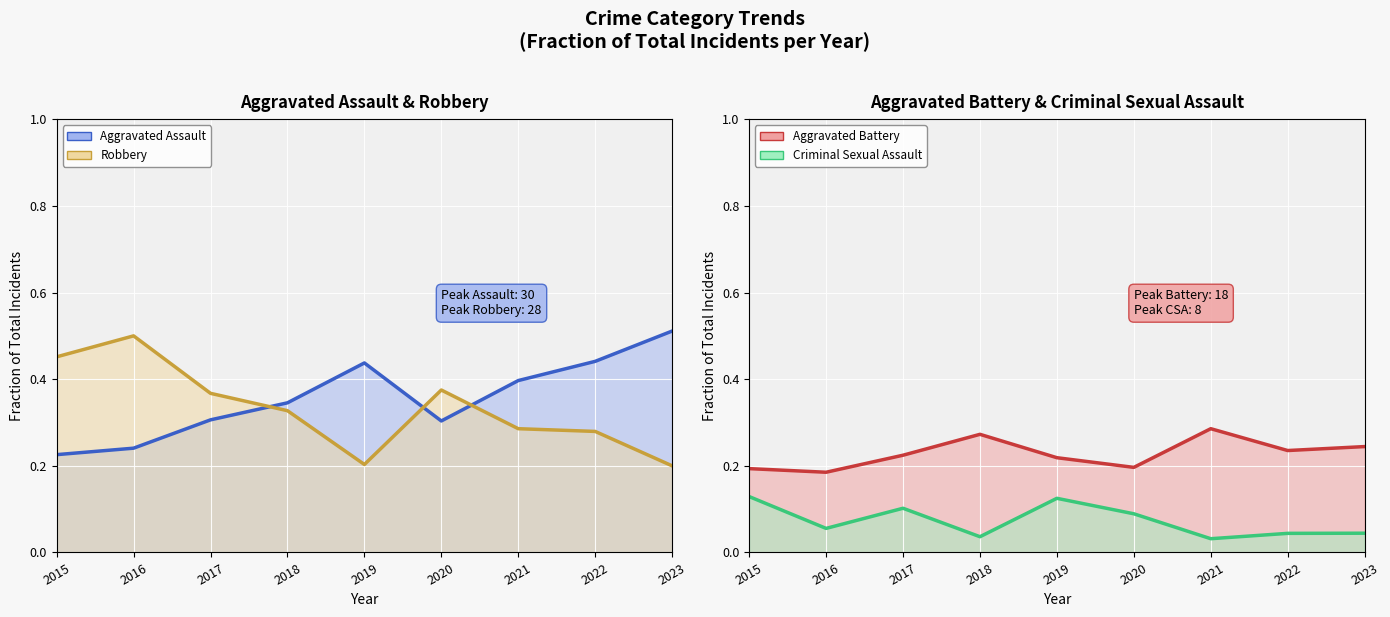

Reading right to left, list all the values displayed in this chart.

Aggravated Assault (line): 2023=0.5	2022=0.4	2021=0.4	2020=0.3	2019=0.4	2018=0.3	2017=0.3	2016=0.2	2015=0.2
Robbery (line): 2023=0.2	2022=0.3	2021=0.3	2020=0.4	2019=0.2	2018=0.3	2017=0.4	2016=0.5	2015=0.5
Aggravated Battery (line): 2023=0.2	2022=0.2	2021=0.3	2020=0.2	2019=0.2	2018=0.3	2017=0.2	2016=0.2	2015=0.2
Criminal Sexual Assault (line): 2023=0.0	2022=0.0	2021=0.0	2020=0.1	2019=0.1	2018=0.0	2017=0.1	2016=0.1	2015=0.1